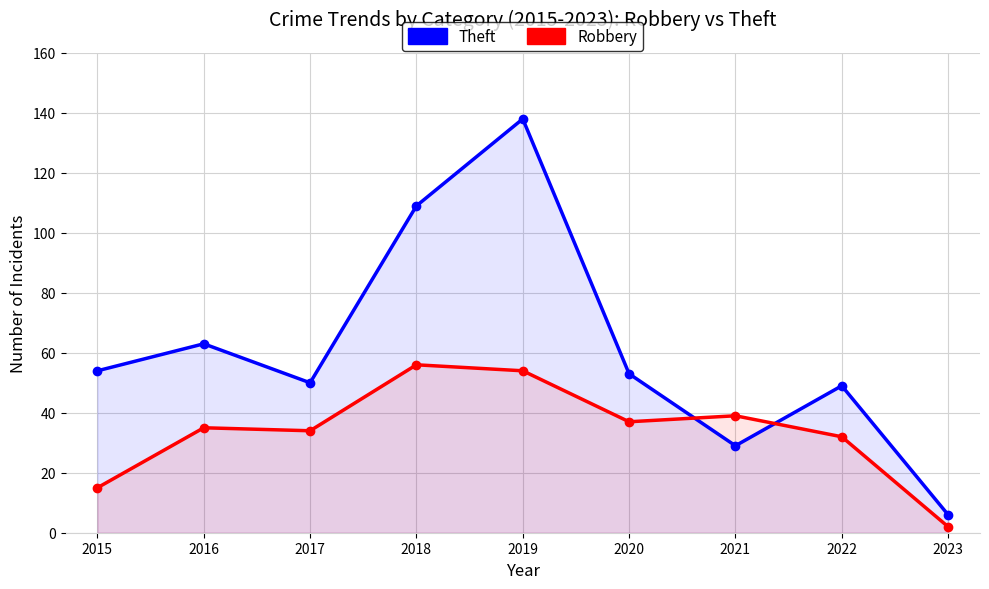

Which category has the lowest value in the Theft series?

2023